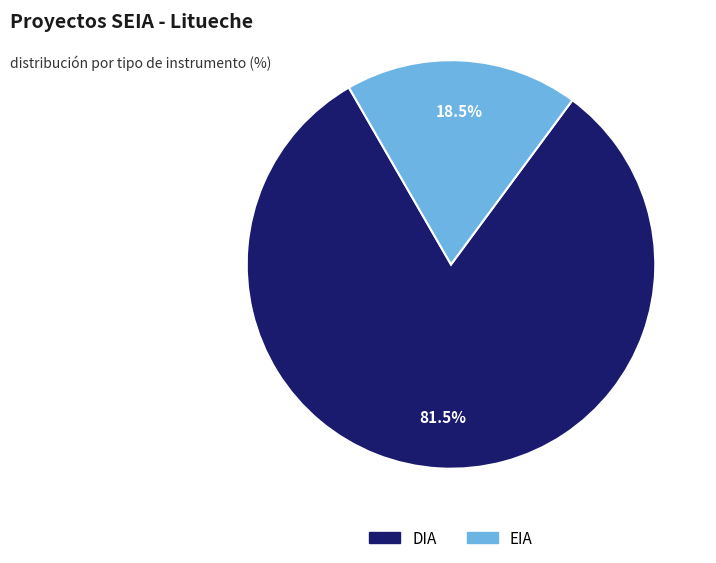

Which slice is the smallest?

EIA